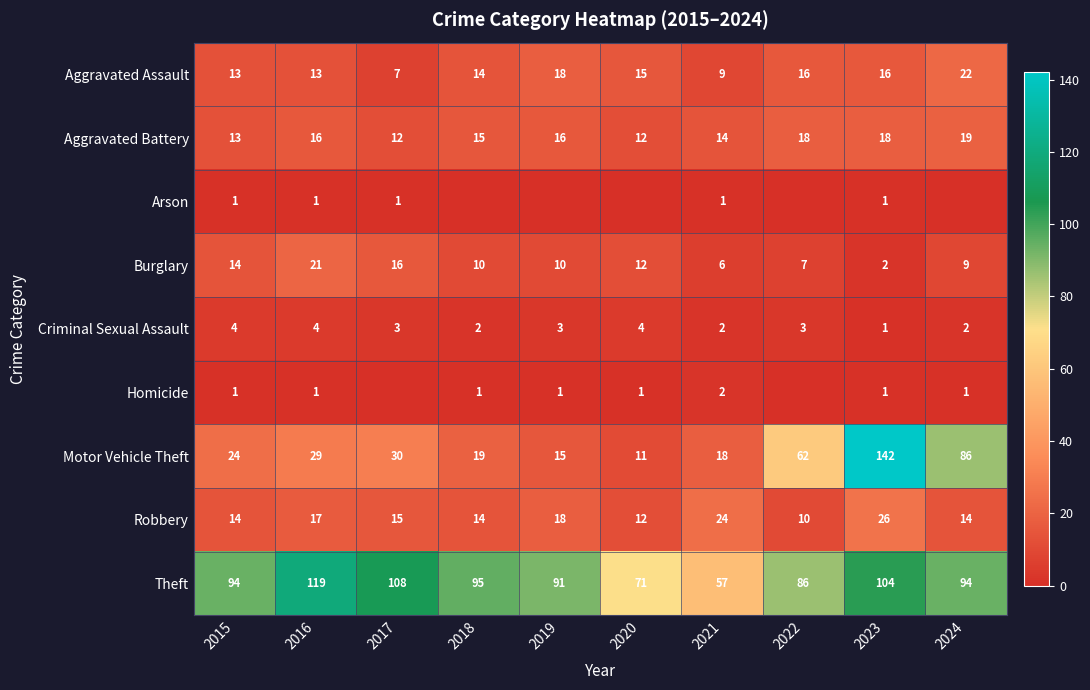

Read the Burglary value at 2022, to the nearest 5.

5